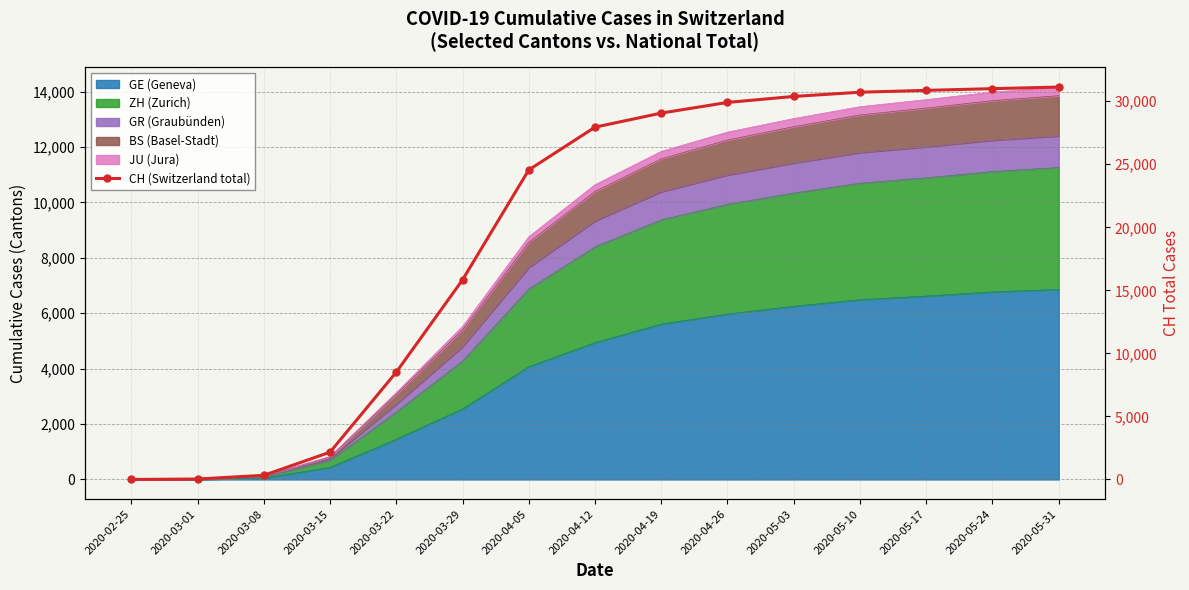

What is the sum of the values at 2020-05-03 and 2020-04-26?

60285